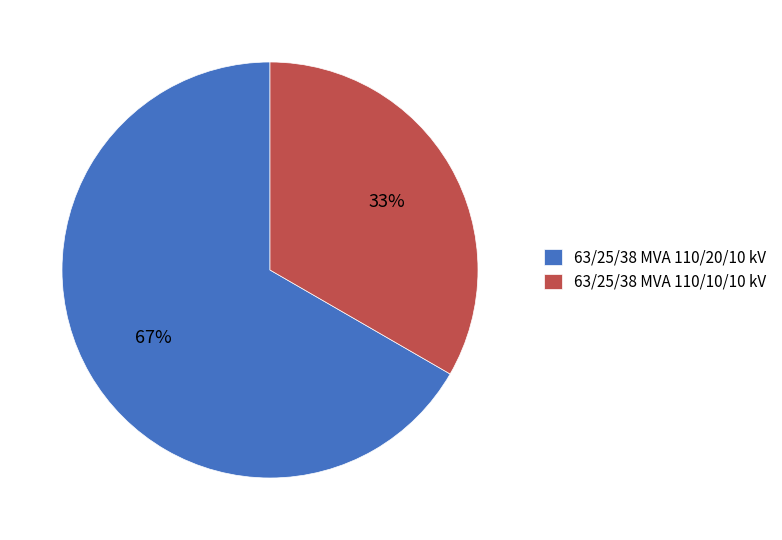

What percentage is the 63/25/38 MVA 110/10/10 kV slice, to the nearest percent?

33%